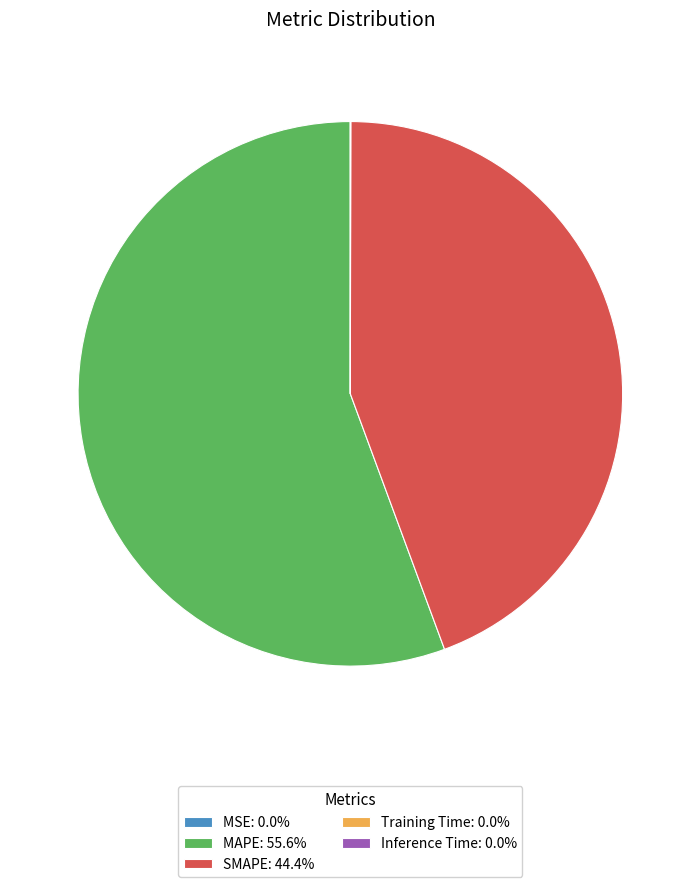

What is the ratio of the value at SMAPE: 44.4% to the value at MAPE: 55.6%?

0.8